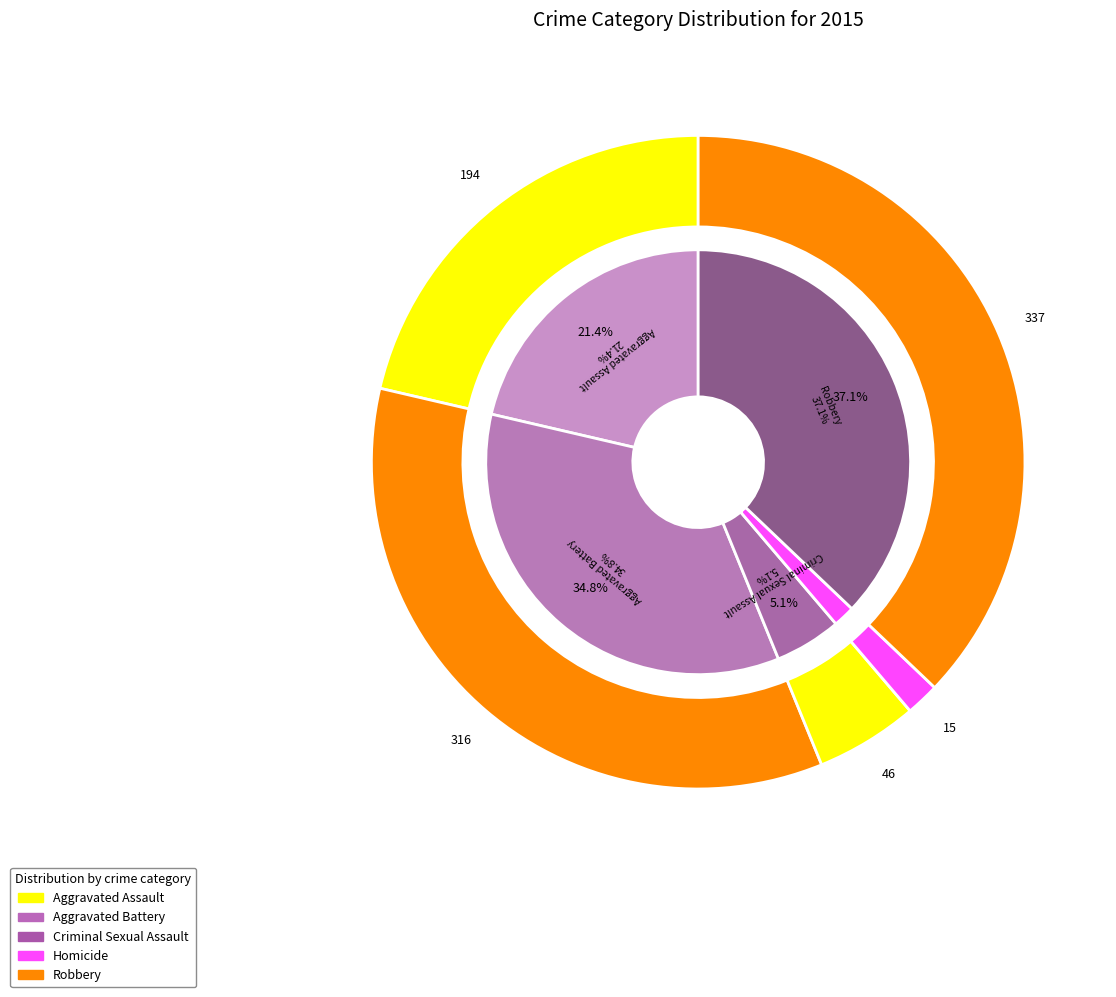

Rank the categories by value from lowest to highest.

Homicide, Criminal Sexual Assault, Aggravated Assault, Aggravated Battery, Robbery